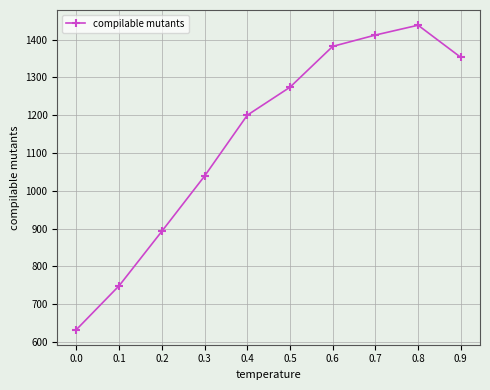

How many interior local peaks (higher than both neighbors) does the data have?

1